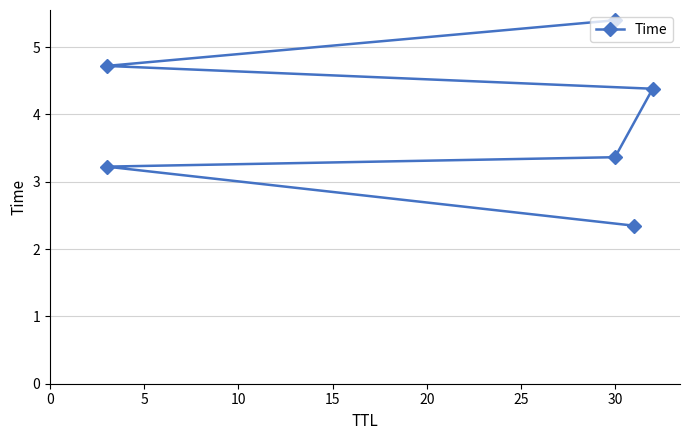

Which has a higher value, 15 or 20?

20